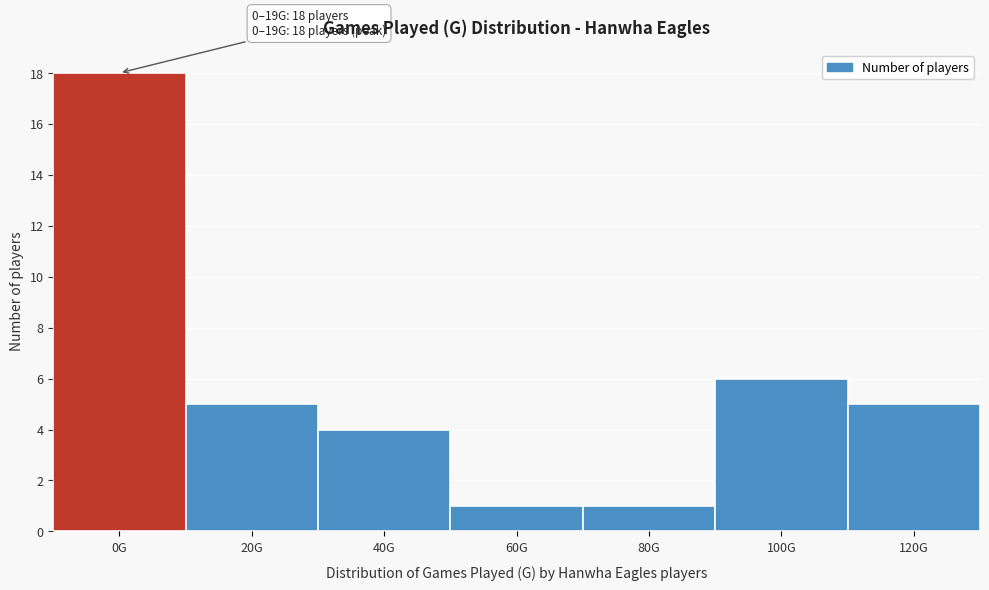

Reading left to right, transcribe all the data shown in this chart.

18	5	4	1	1	6	5